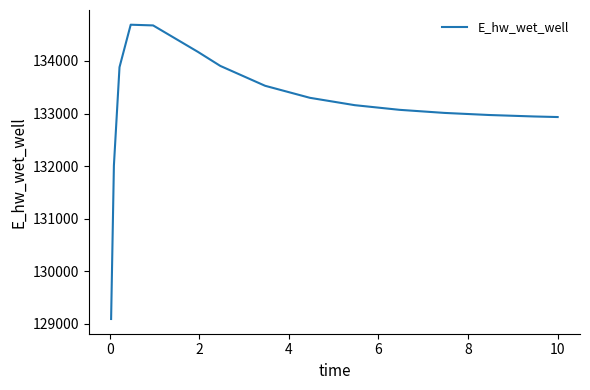

What is the difference between the maximum and minimum values?

5596.5